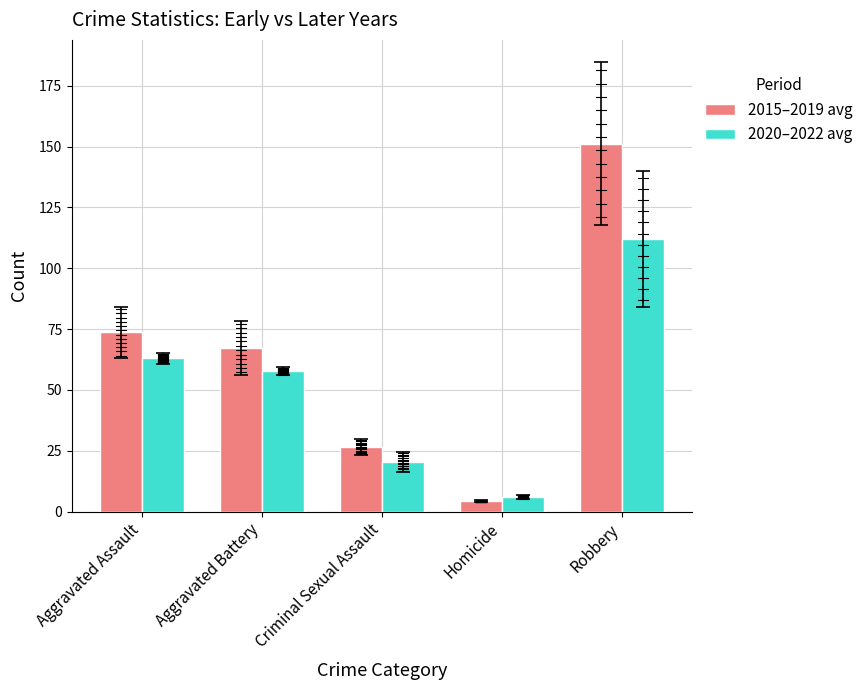

Which series has the largest range (max minus min)?

2015–2019 avg